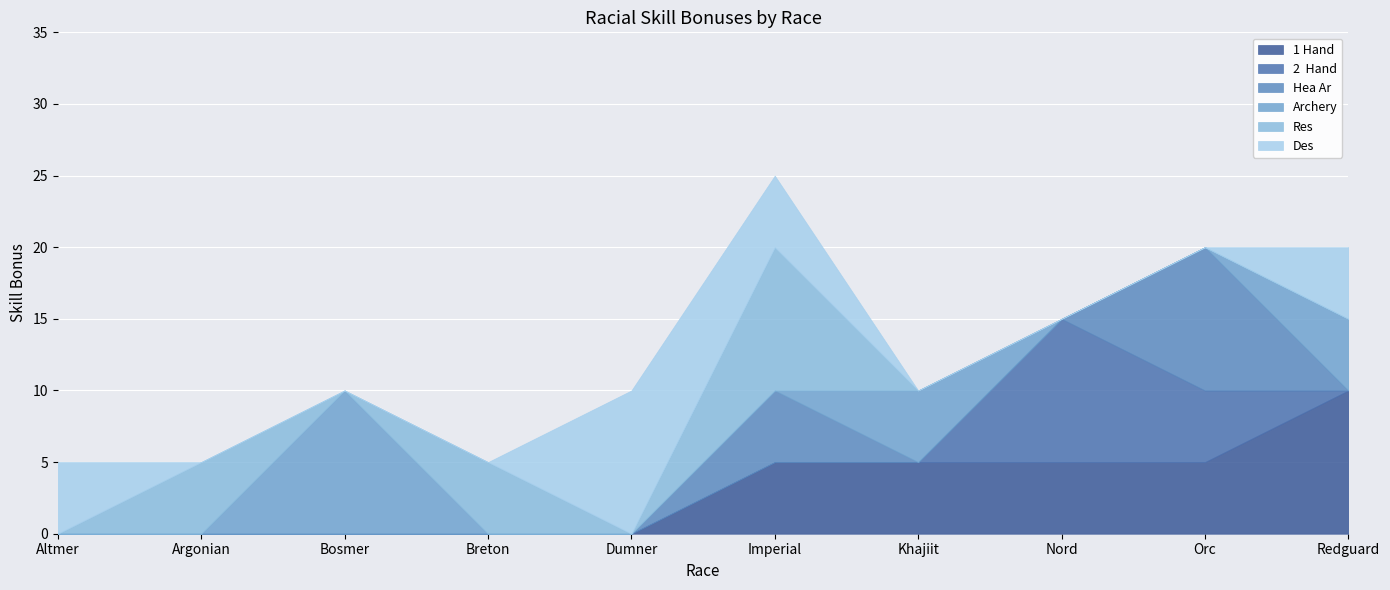

At which category is the sum across all series the highest?

Imperial